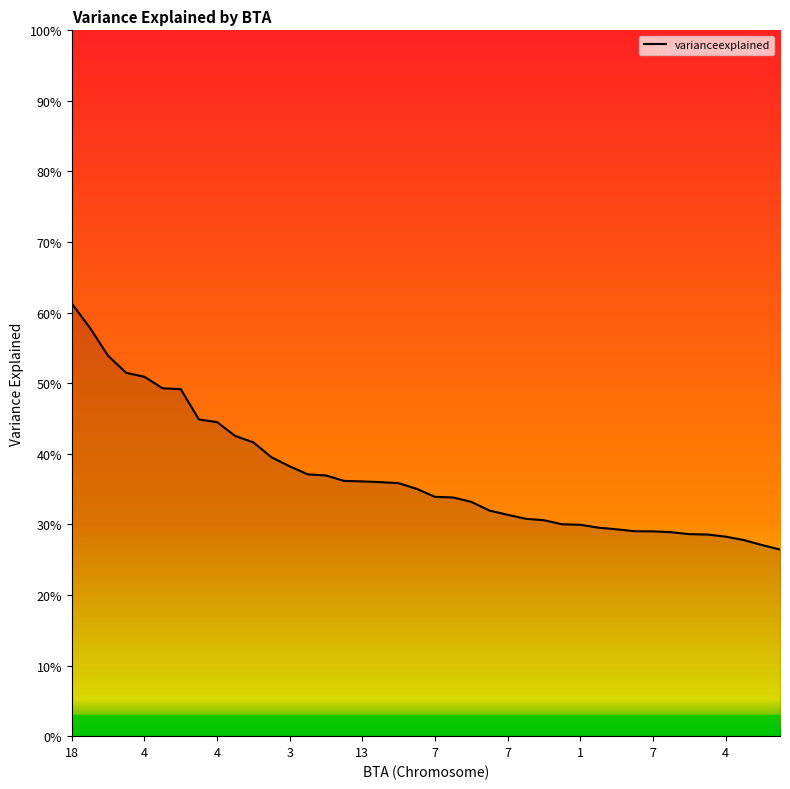

True or false: the data has more than 1 interior local peaks.

False